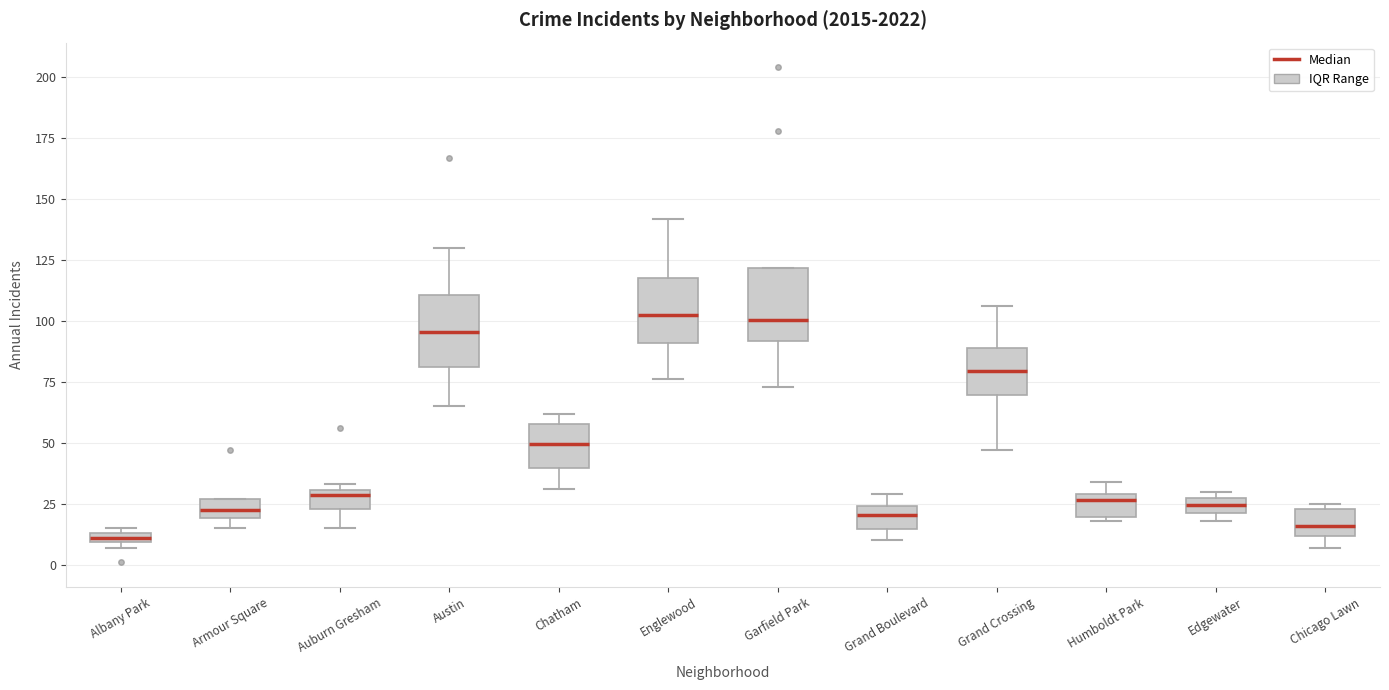

Where does the lower whisker of the box for Chatham end on the y-axis? The values are not printed on the chart, so give them approximately, as read against the axis.

30